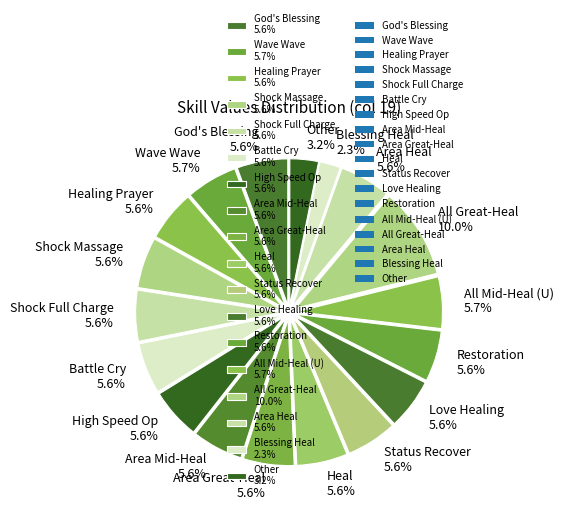

What is the total percentage of Battle Cry 5.6% and Area Heal 5.6%?

11.2%